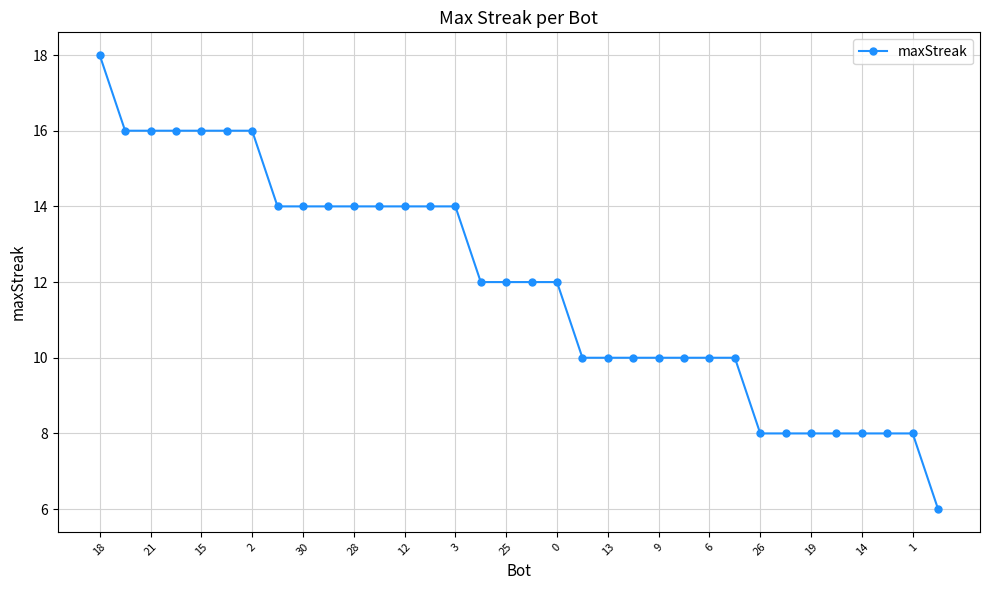

What is the difference between the maximum and second lowest values?

10